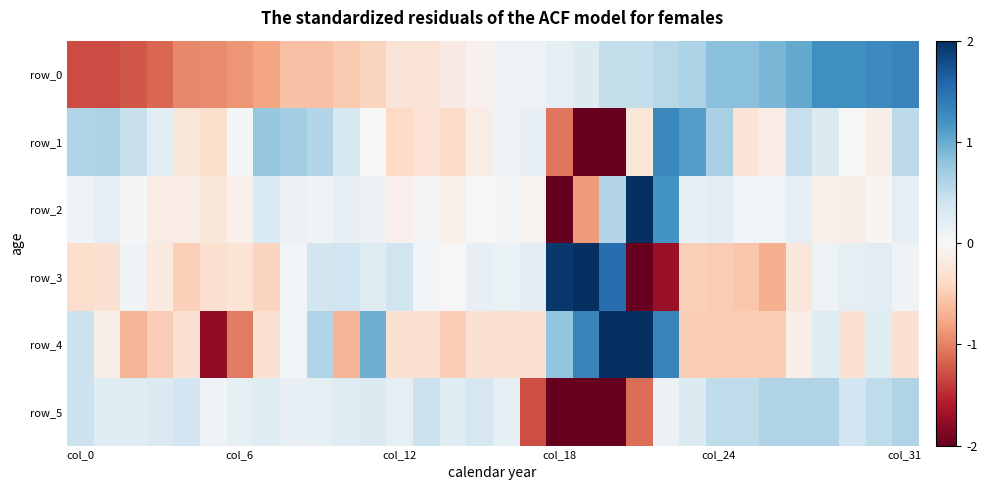

Count the number of data series in this chart.

6